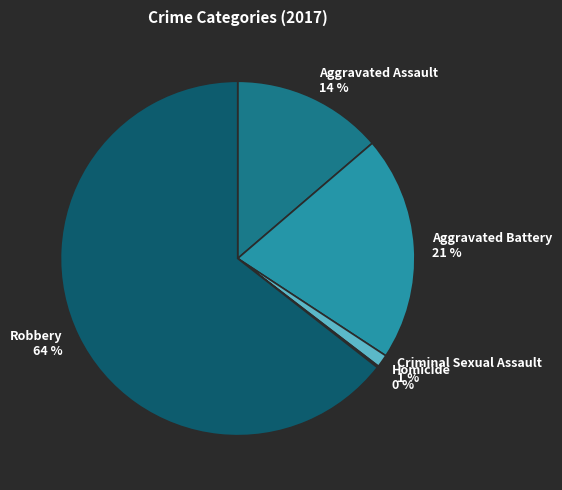

Is Robbery the majority of the pie?

Yes